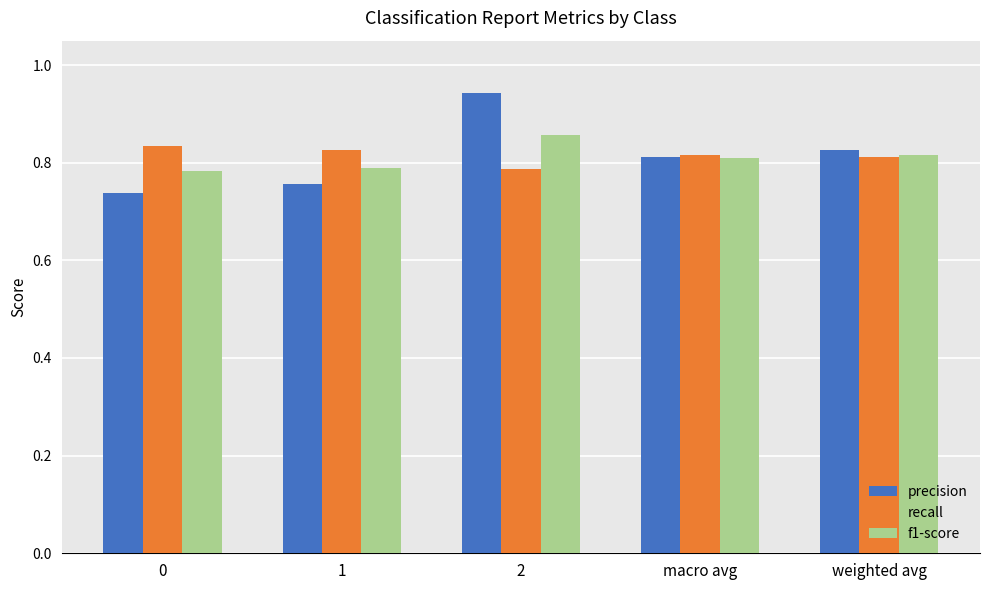

Which series changed the most between 2 and weighted avg?

precision